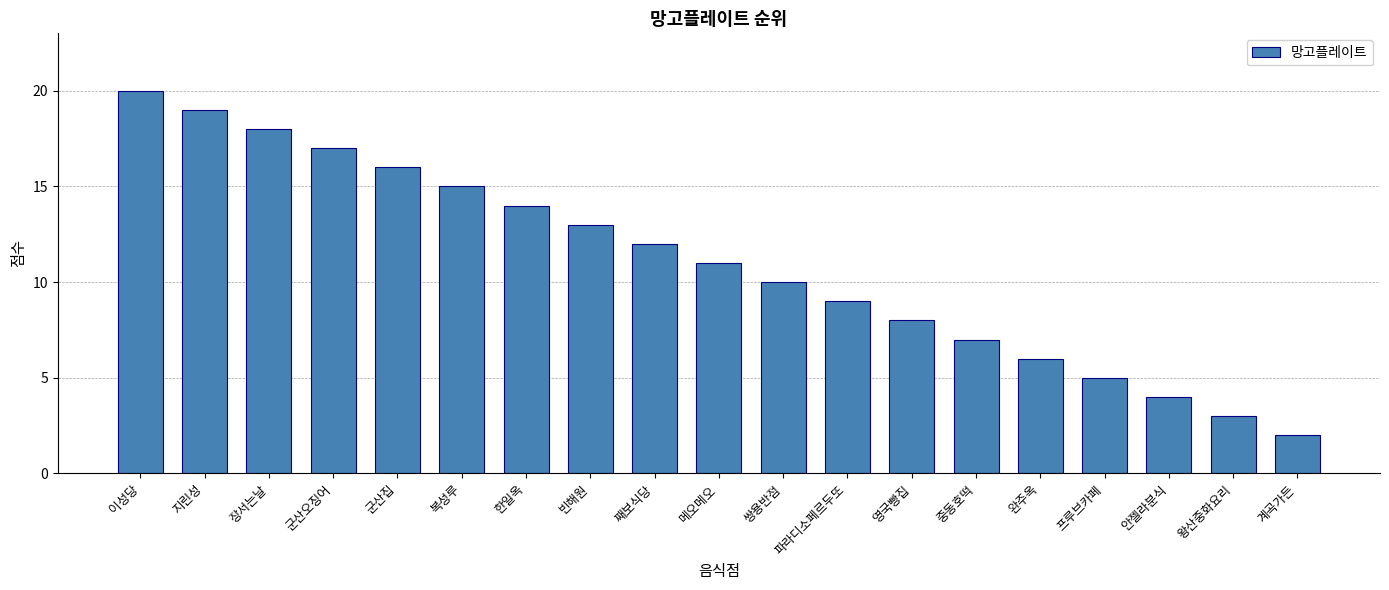

How many bars are there in total?

19